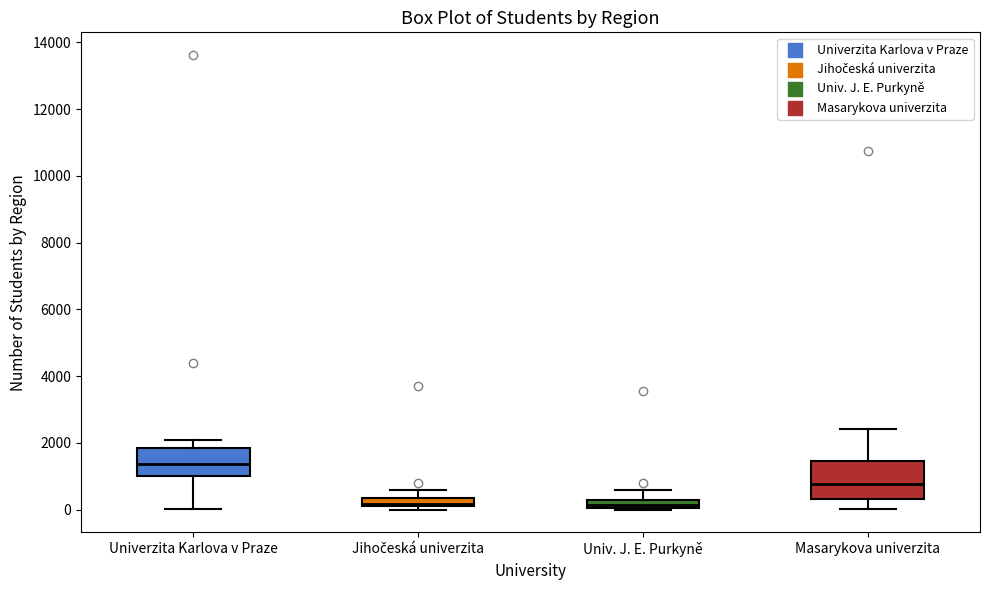

Which box is the tallest, from its lower edge to its upper edge?

Masarykova univerzita